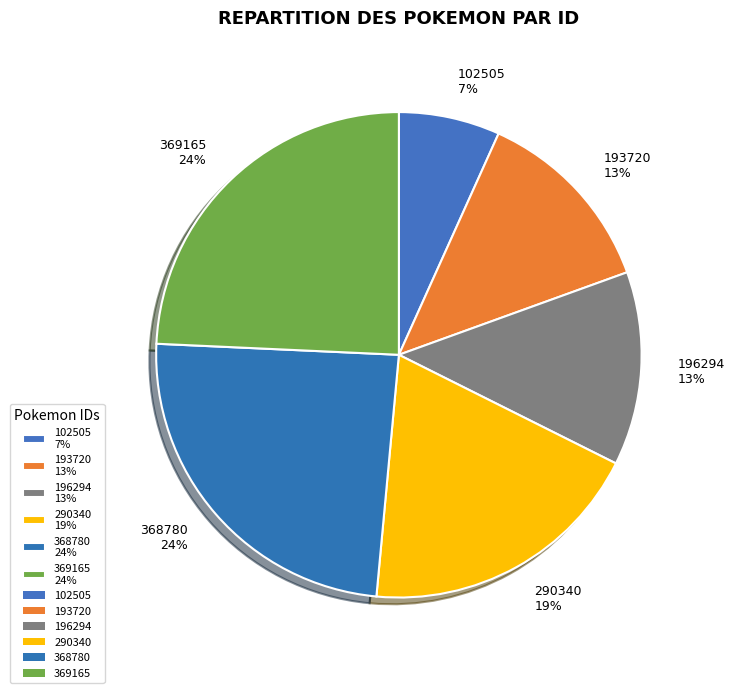

How many segments does this pie chart have?

6